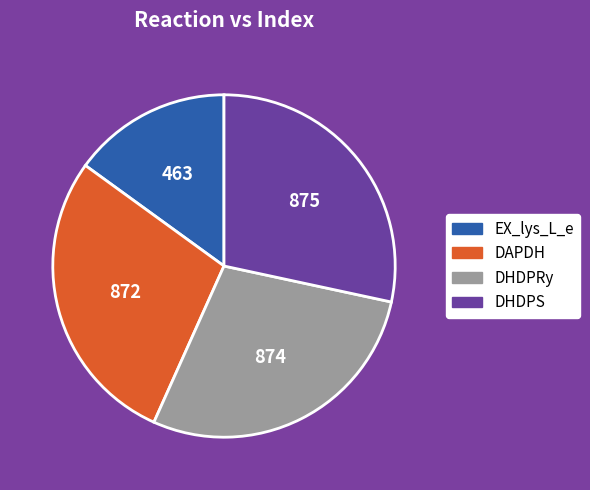

The DAPDH slice represents 28% of the pie. True or false?

True